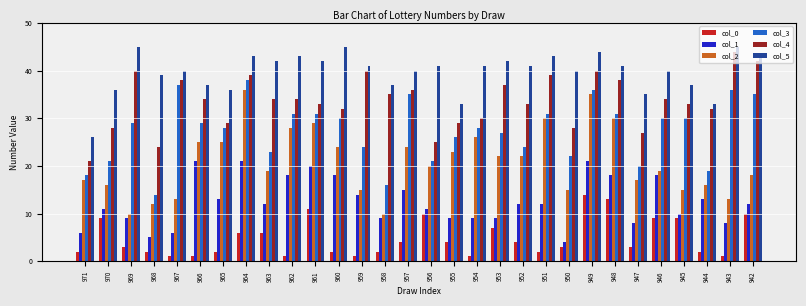

How many bars are there in total?

180